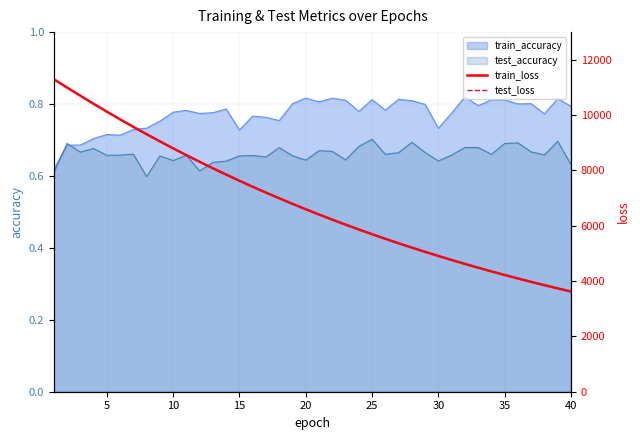

What is the minimum value for train_loss?

3621.9